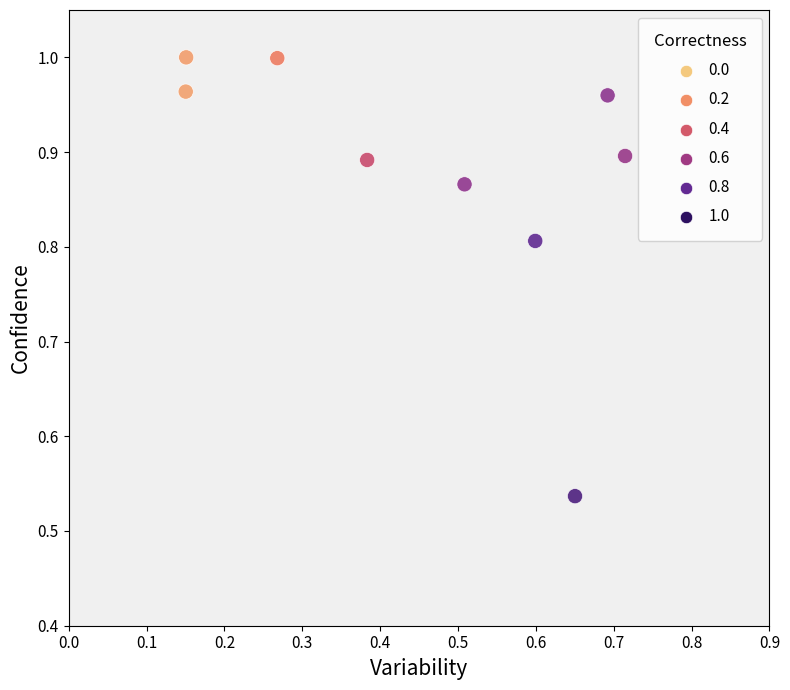

What is the range of X values (max minus min)?

0.6